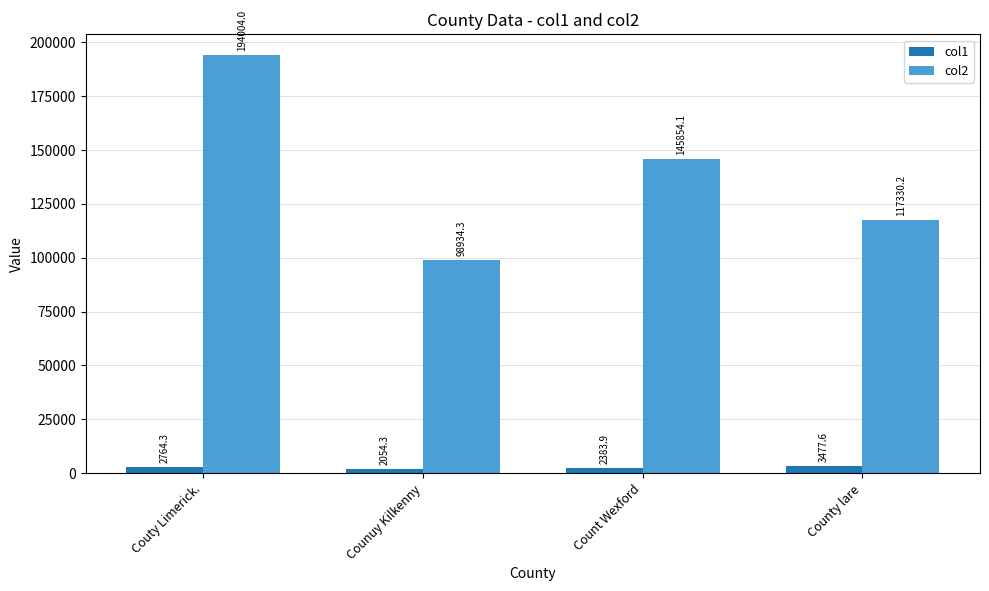

Which series has the largest total across all categories?

col2